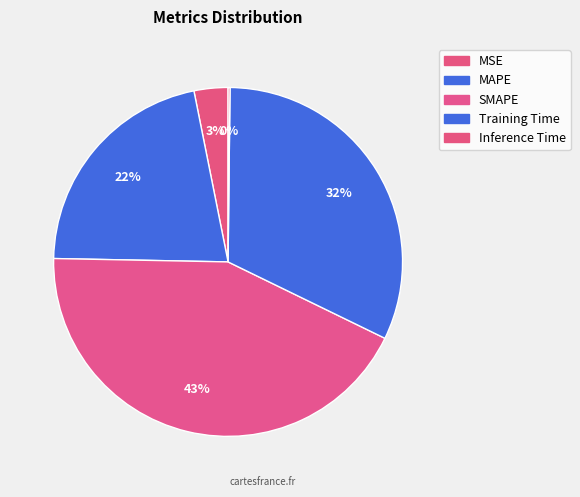

True or false: MSE accounts for 3% of the total.

True